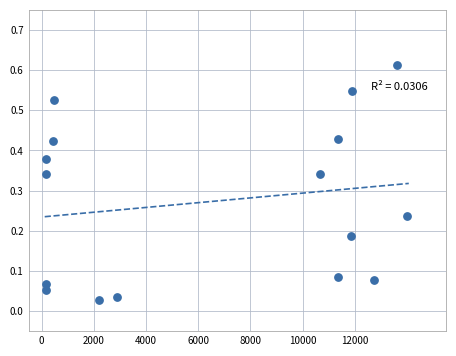

What is the range of X values (max minus min)?

1.4